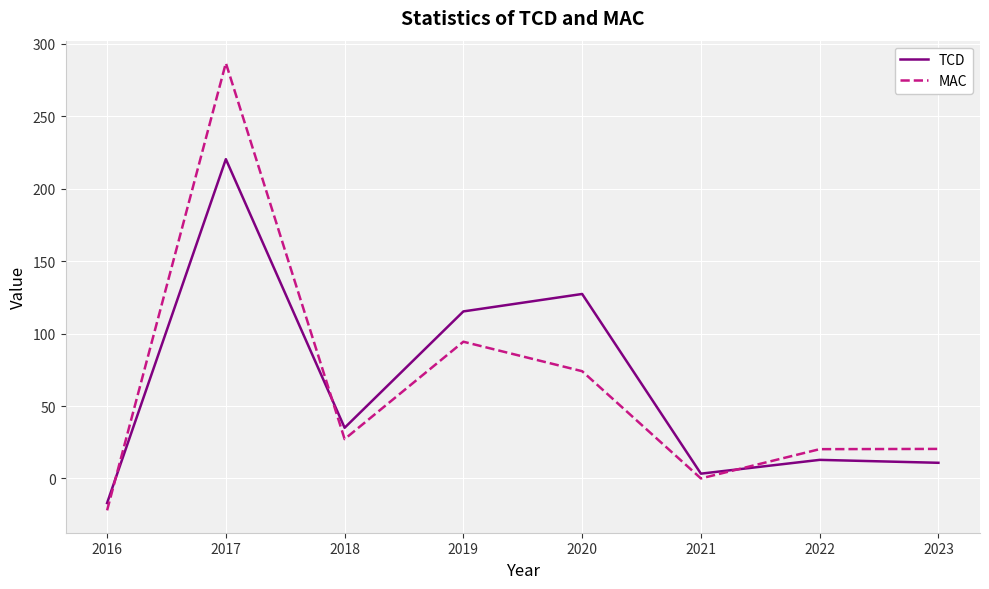

How many times do MAC and TCD cross each other?

3